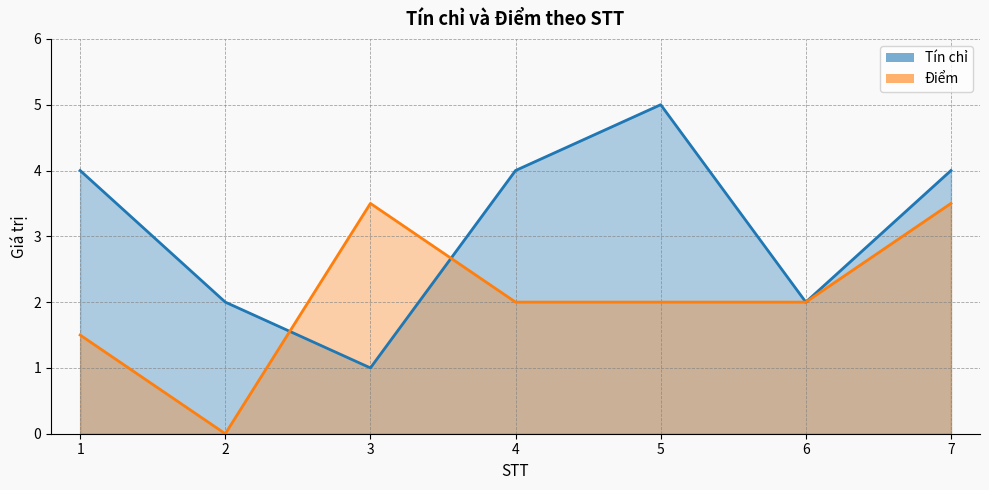

What is the value of the Điểm point at the 7th from the left?

3.5